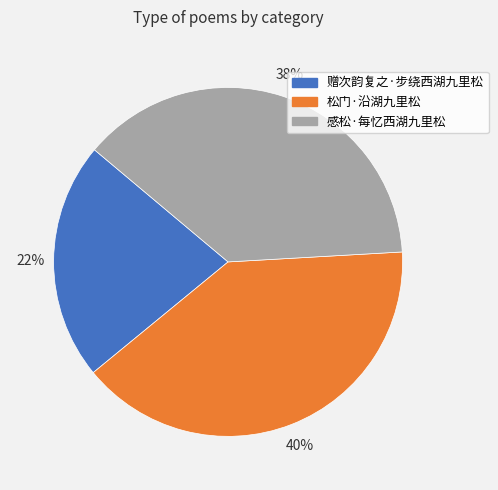

Does any single category account for the majority?

No